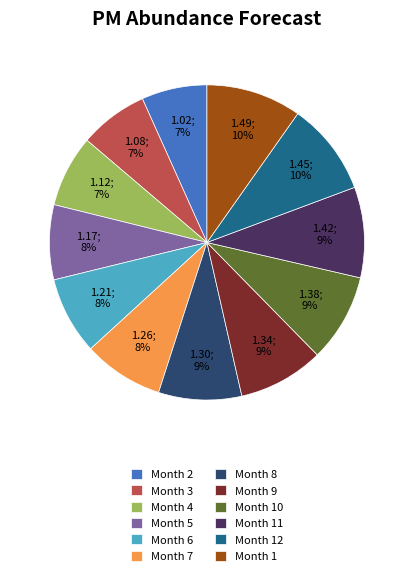

Is Month 12 the majority of the pie?

No